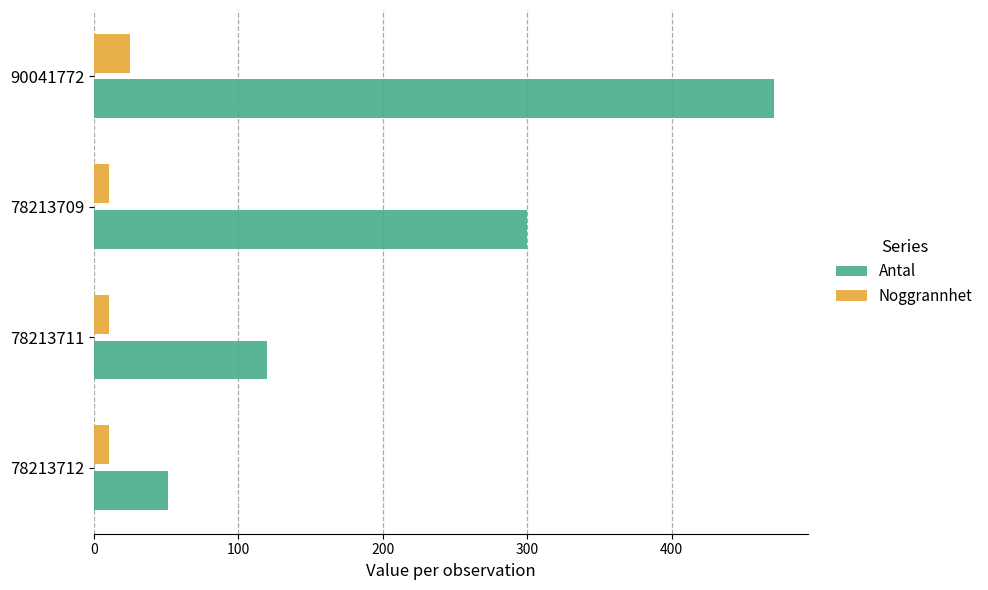

Which series has the largest range (max minus min)?

Antal